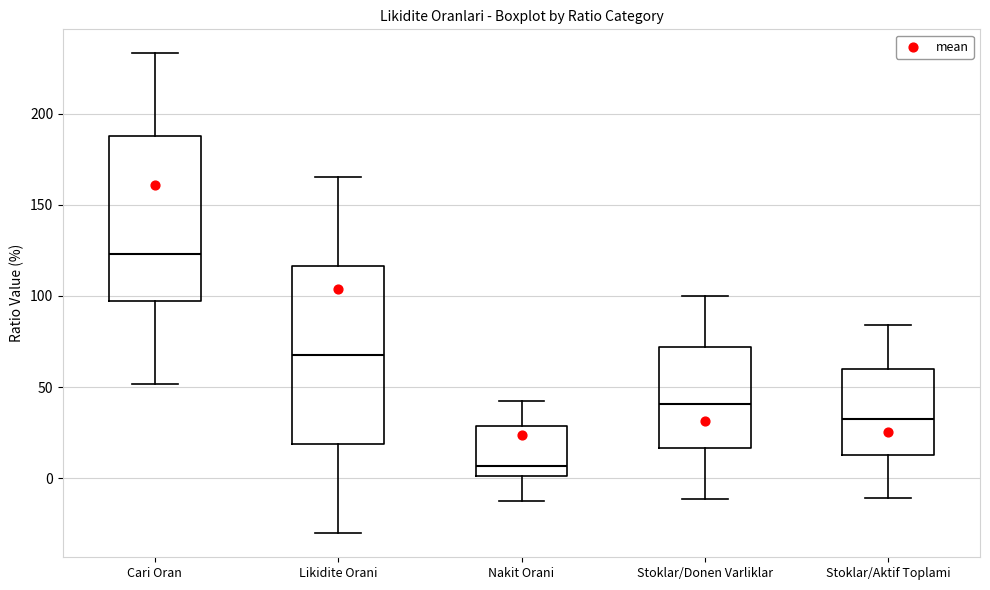

Reading left to right, transcribe this box plot: for each box, give where its median line is, the range the box spans, and where its two whiskers end, as read against the y-axis. The values are not printed on the chart, so give them approximately, as read against the axis.

Cari Oran: median 125, box 95 to 190, whiskers 50 to 235
Likidite Orani: median 65, box 20 to 115, whiskers -30 to 165
Nakit Orani: median 5, box 0 to 30, whiskers -15 to 40
Stoklar/Donen Varliklar: median 40, box 15 to 70, whiskers -10 to 100
Stoklar/Aktif Toplami: median 30, box 15 to 60, whiskers -10 to 85